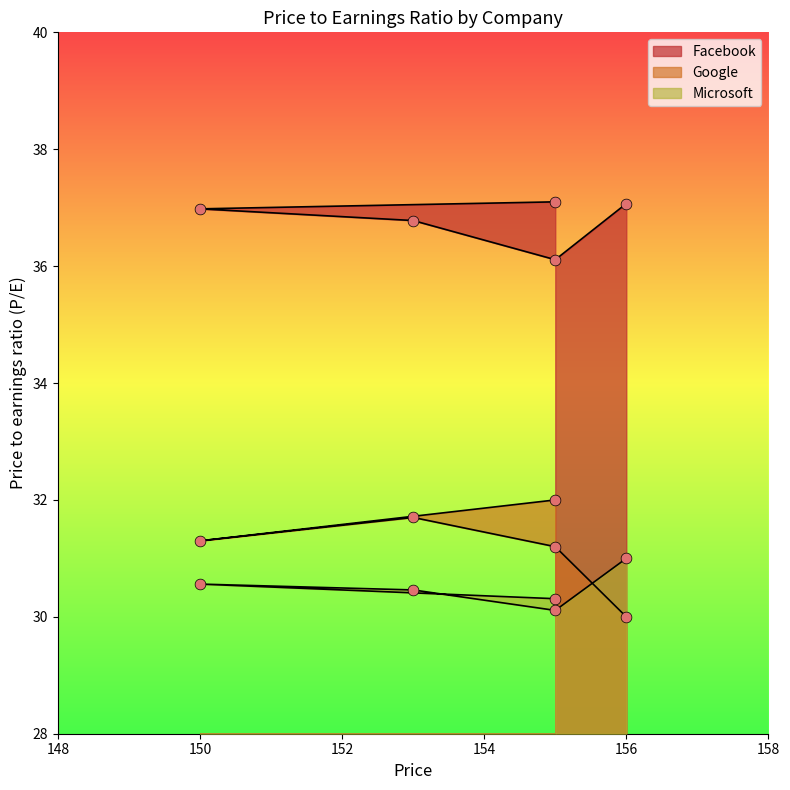

Is the value of Microsoft at 155 greater than the value of Facebook at 155?

No